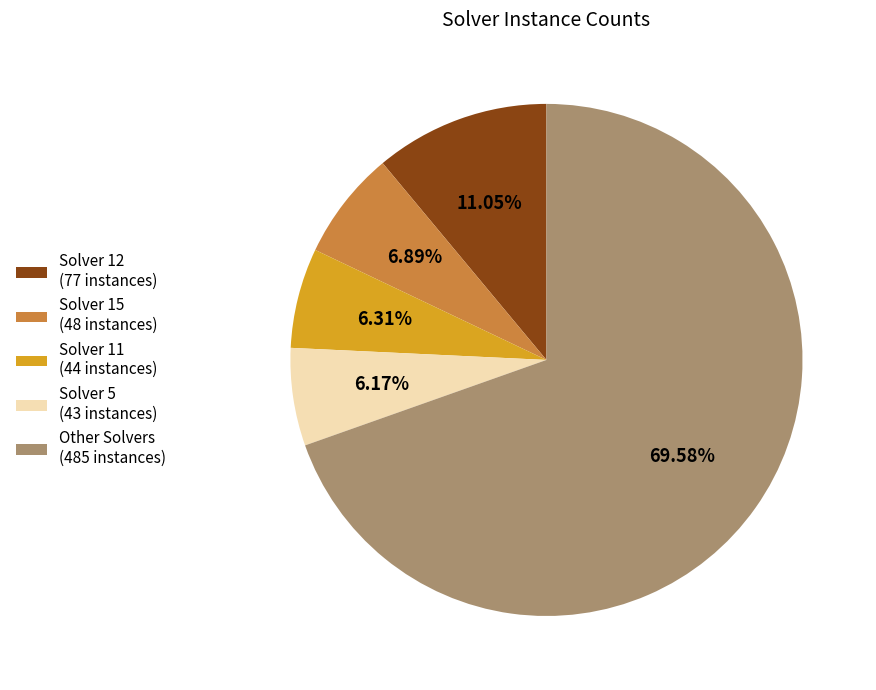

Which has a higher value, Solver 12 (77 instances) or Other Solvers (485 instances)?

Other Solvers (485 instances)